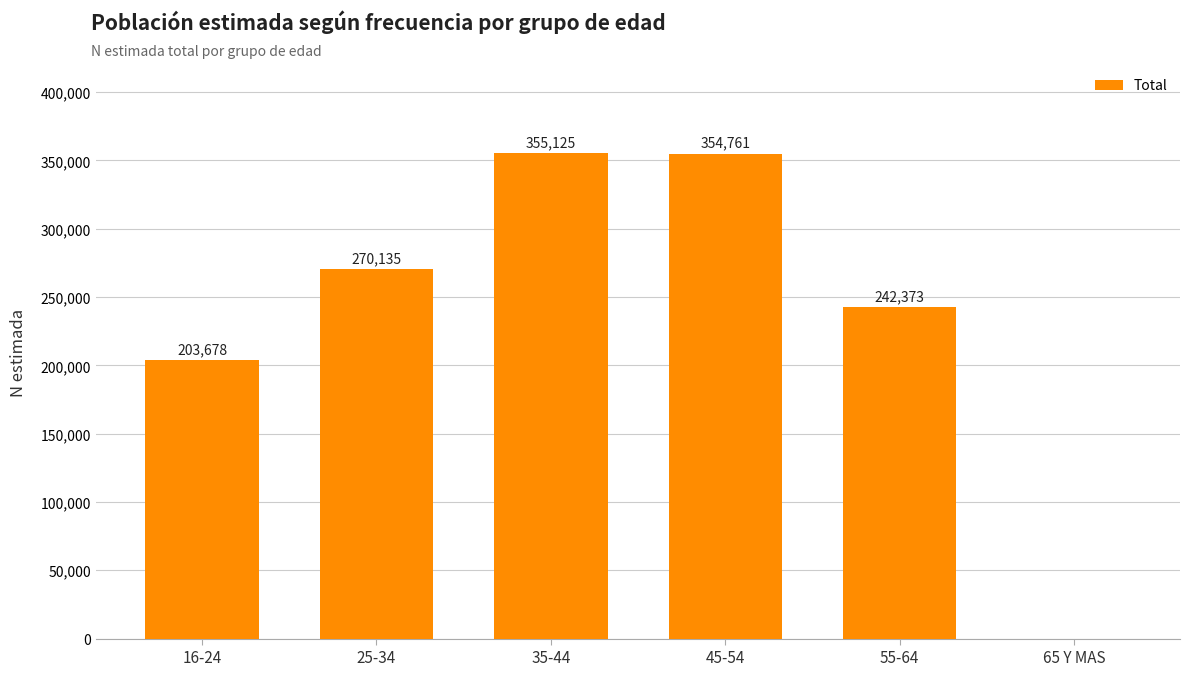

What is the sum of all values?

1426072